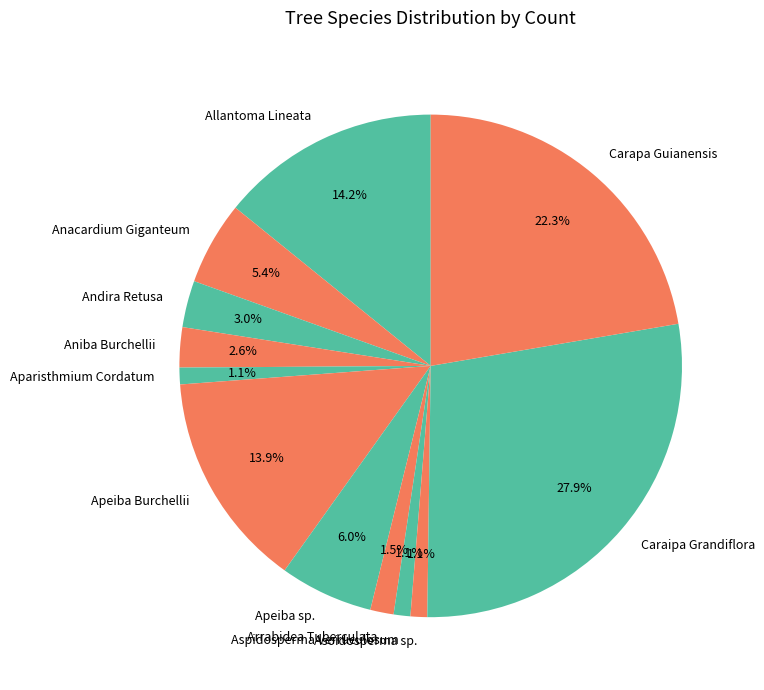

What is the ratio of the value at Apeiba sp. to the value at Carapa Guianensis?

0.3